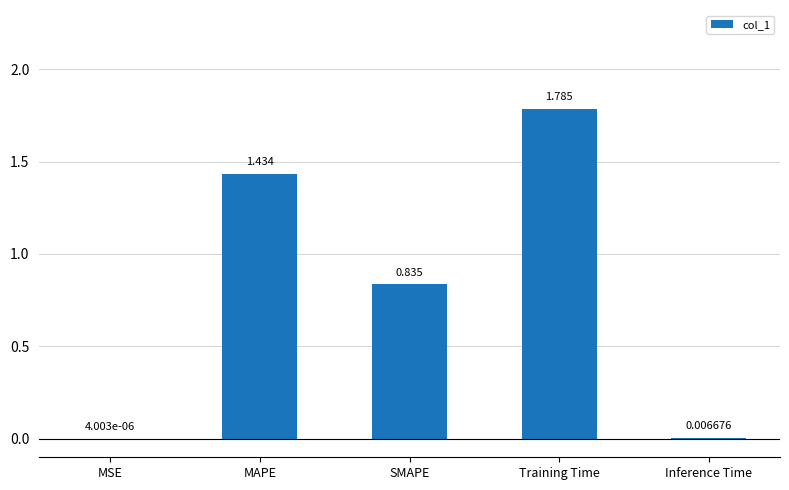

At which category does the chart reach its peak across all series?

Training Time